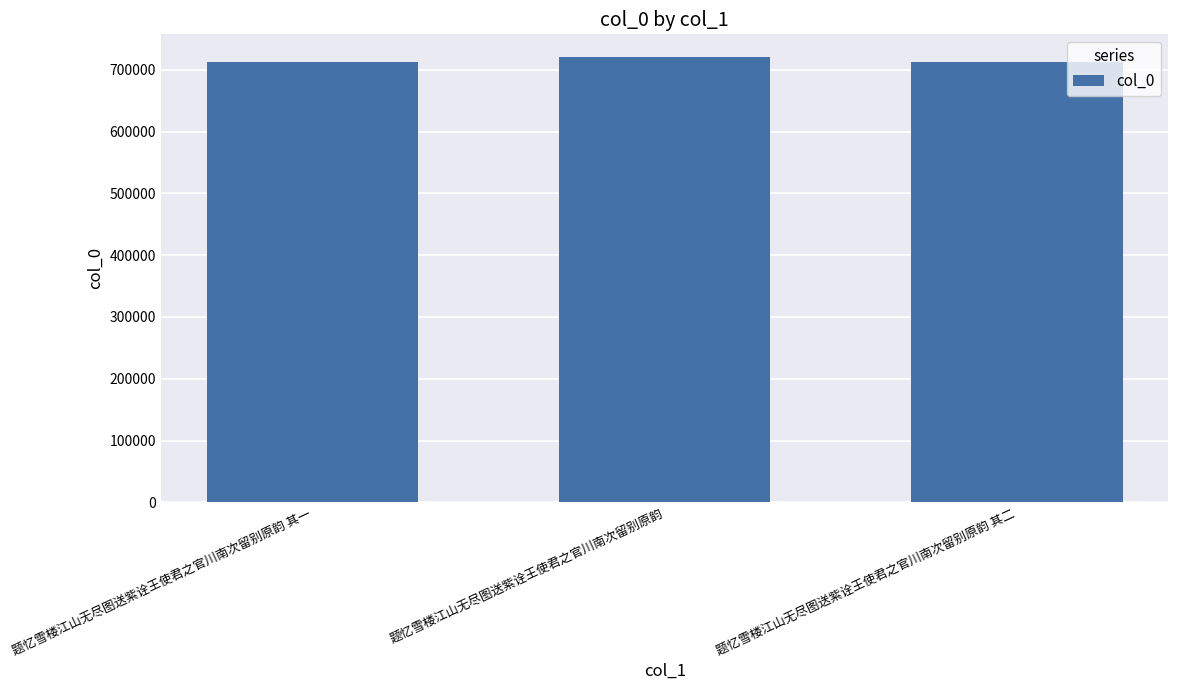

What is the sum of the values at 题忆雪楼江山无尽图送紫诠王使君之官川南次留别原韵 其一 and 题忆雪楼江山无尽图送紫诠王使君之官川南次留别原韵?

1433943